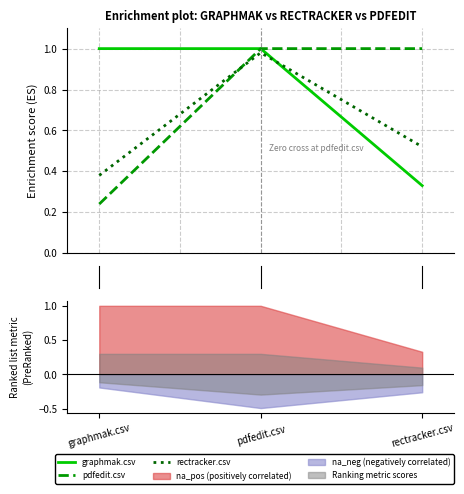

What is the minimum value for pdfedit.csv?

0.2